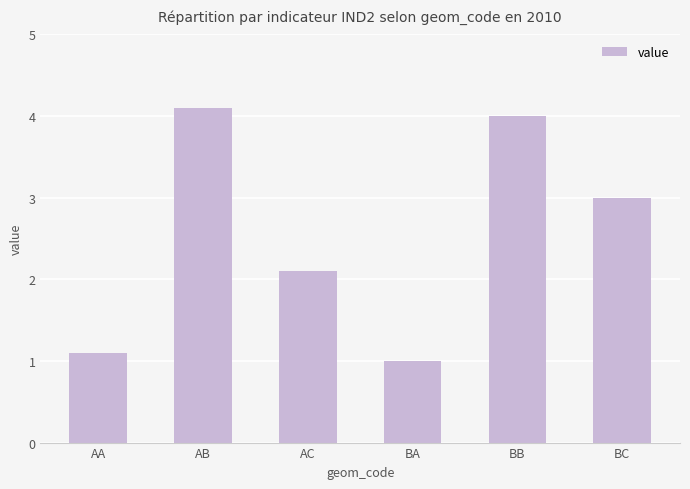

What is the difference between the maximum and minimum values?

3.1